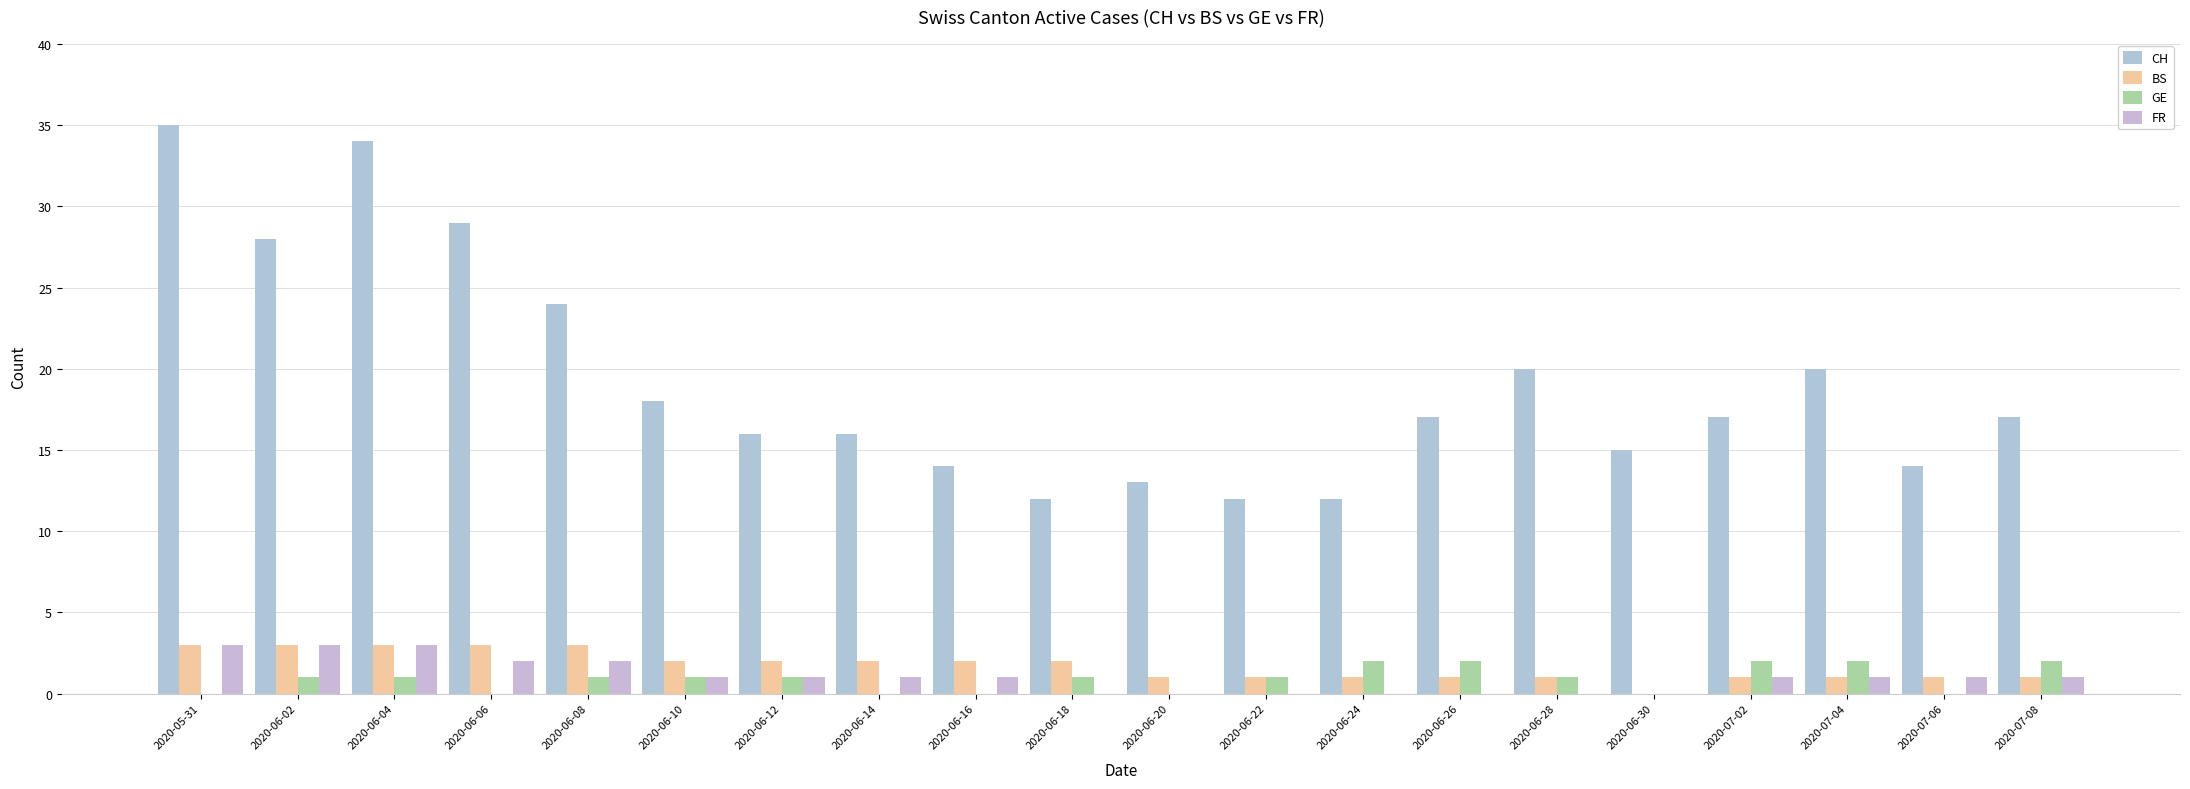

Which series has the largest total across all categories?

CH